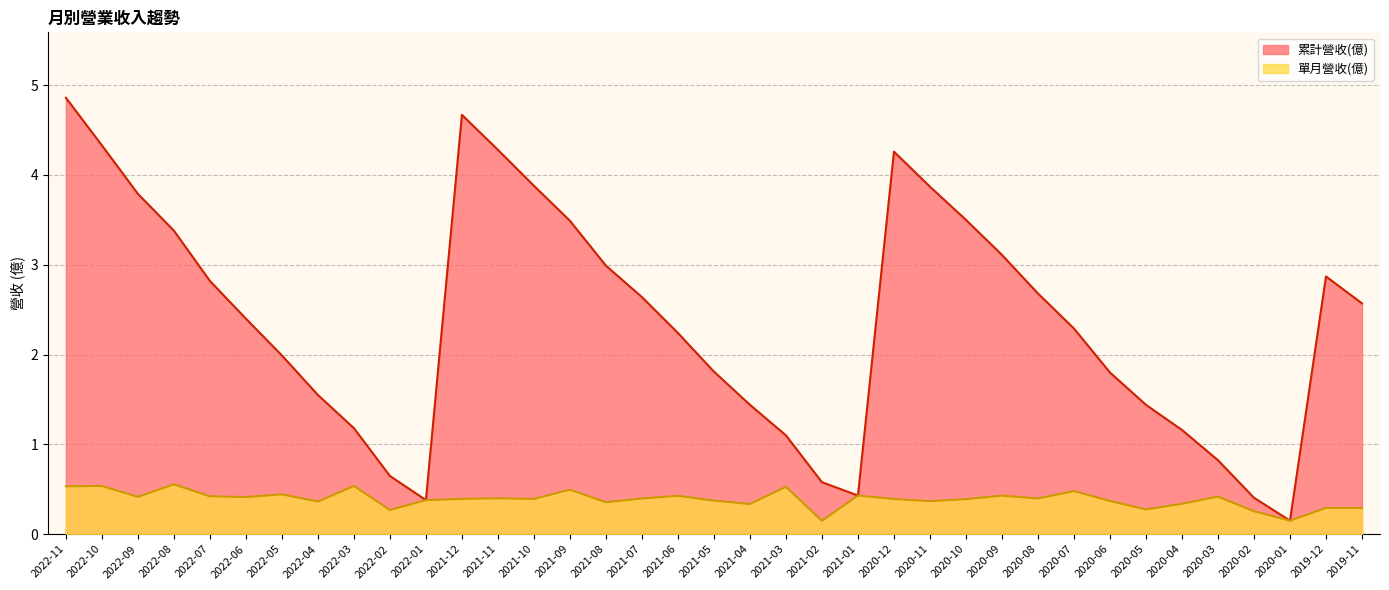

What position from the right is 2021-12?

26